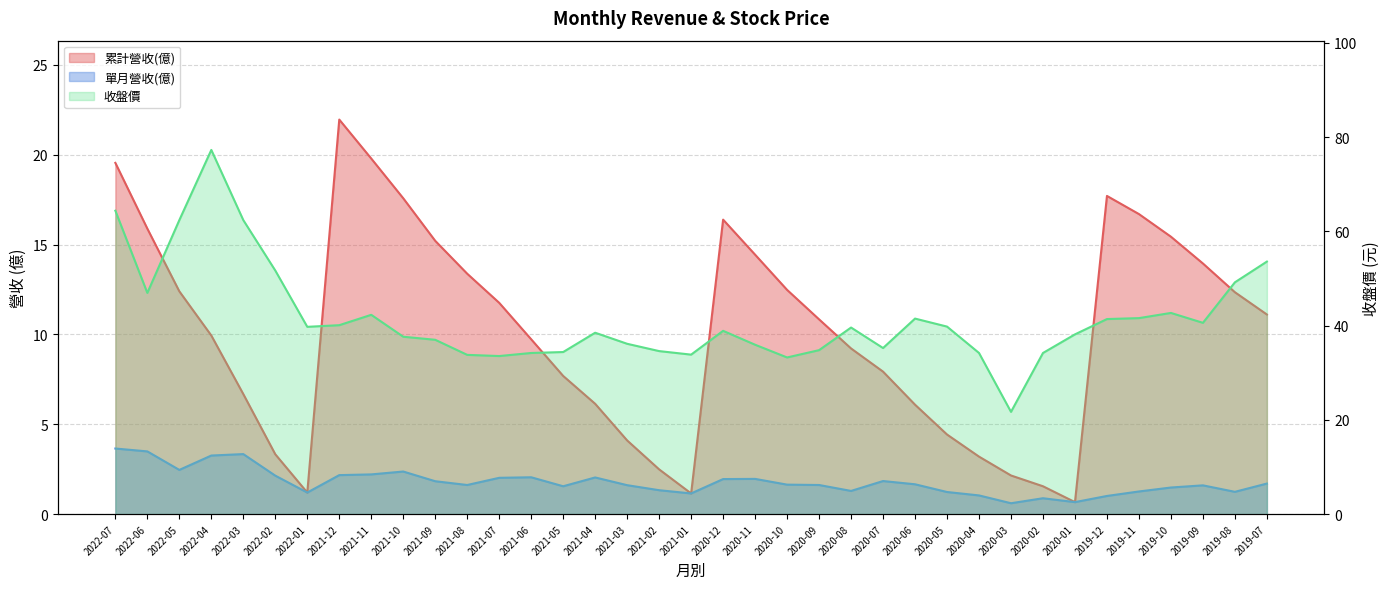

Which category has the lowest value in the 單月營收(億) series?

2020-03